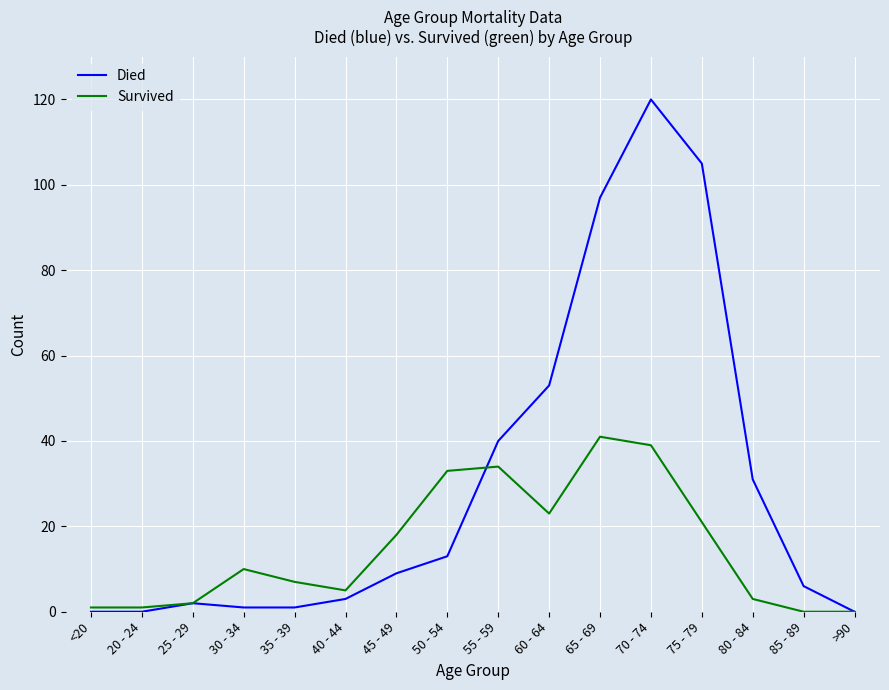

Reading left to right, list all the values displayed in this chart.

Died: <20=0	20 - 24=0	25 - 29=2	30 - 34=1	35 - 39=1	40 - 44=3	45 - 49=9	50 - 54=13	55 - 59=40	60 - 64=53	65 - 69=97	70 - 74=120	75 - 79=105	80 - 84=31	85 - 89=6	>90=0
Survived: <20=1	20 - 24=1	25 - 29=2	30 - 34=10	35 - 39=7	40 - 44=5	45 - 49=18	50 - 54=33	55 - 59=34	60 - 64=23	65 - 69=41	70 - 74=39	75 - 79=21	80 - 84=3	85 - 89=0	>90=0